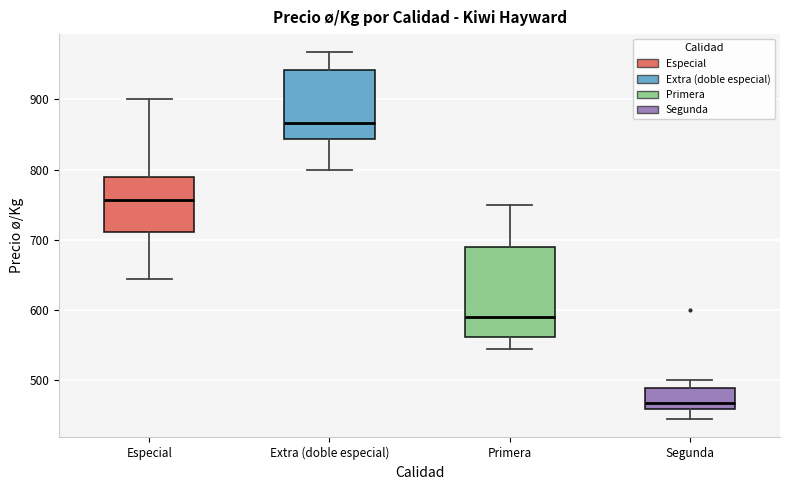

Which box has the lowest median line?

Segunda